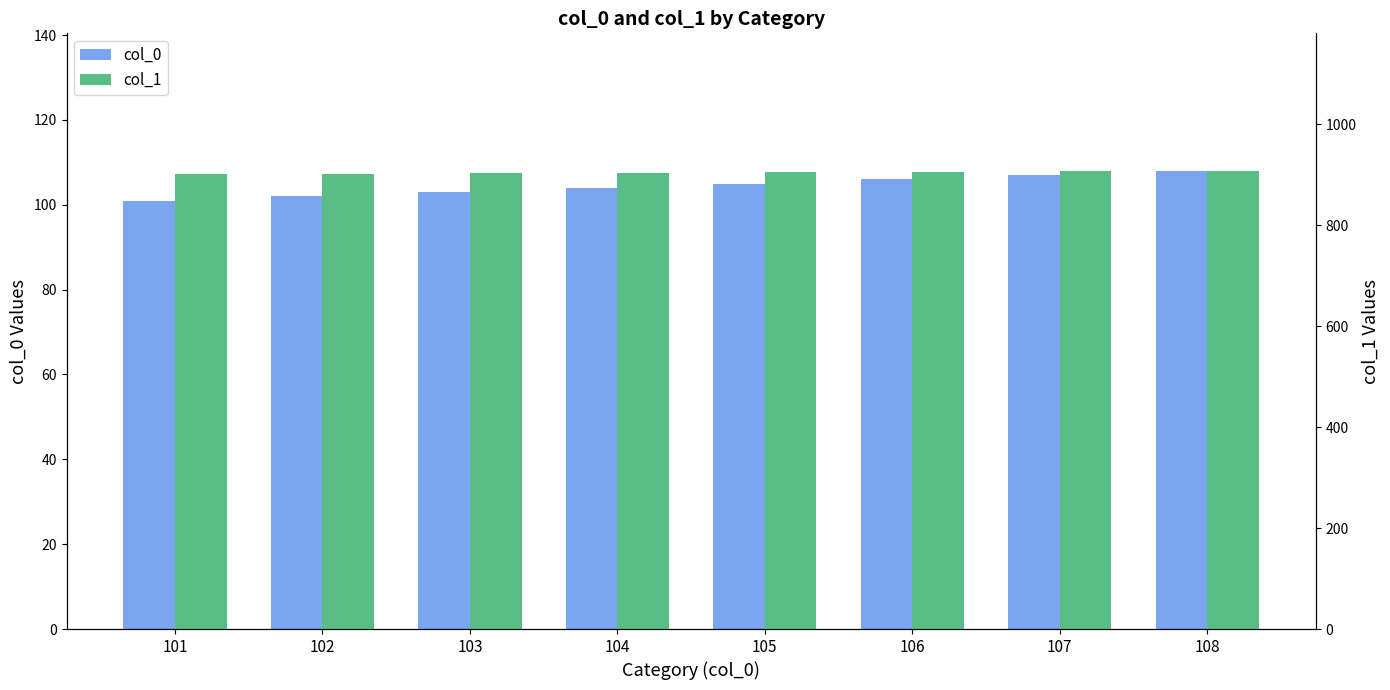

Which label corresponds to the largest value in the chart?

108